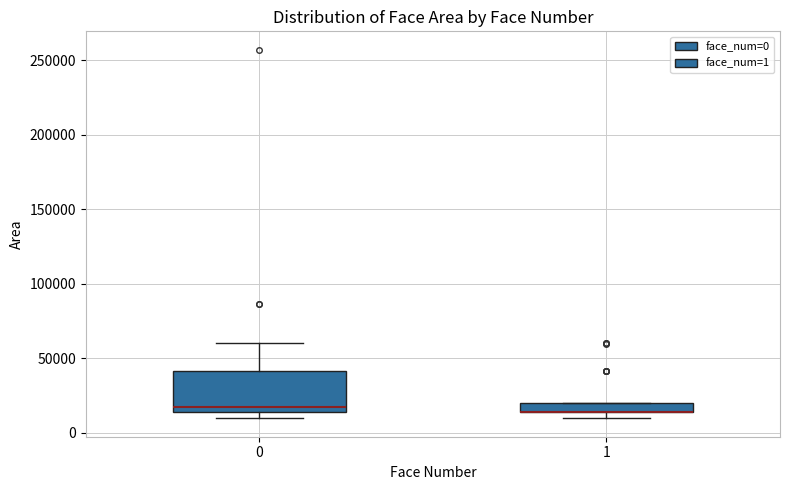

Comparing the boxes themselves (not the whiskers), which one is the tallest?

0